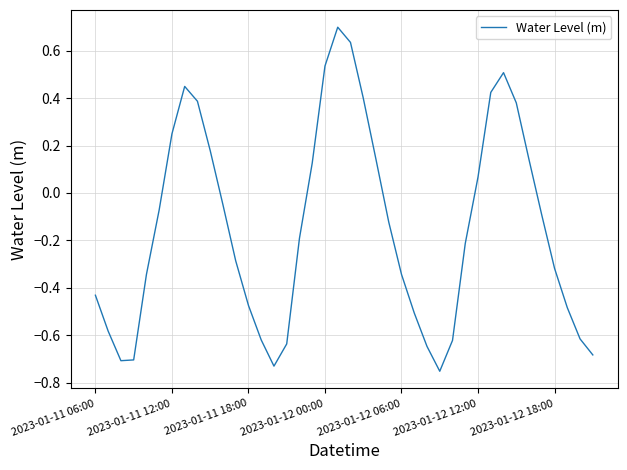

What is the difference between the maximum and minimum values?

1.5